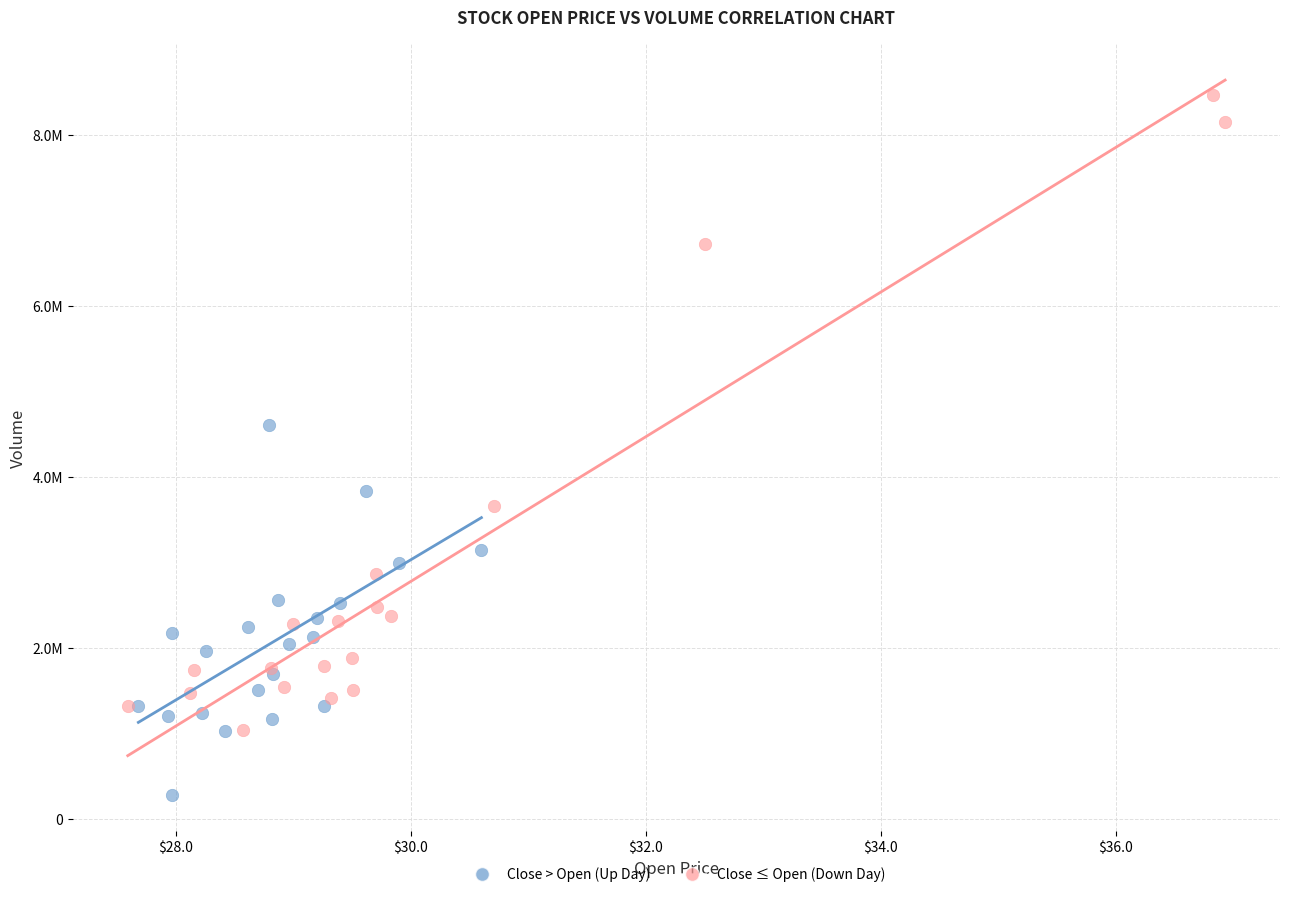

What are all the series names shown in the legend?

Close > Open (Up Day), Close ≤ Open (Down Day)